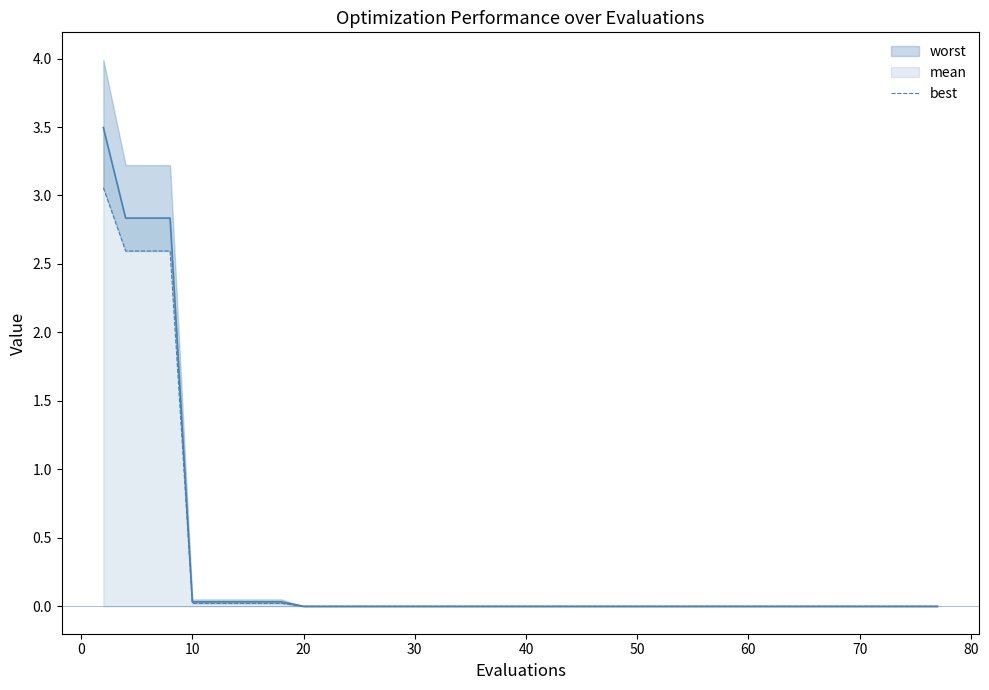

What is the maximum value for mean?

3.5